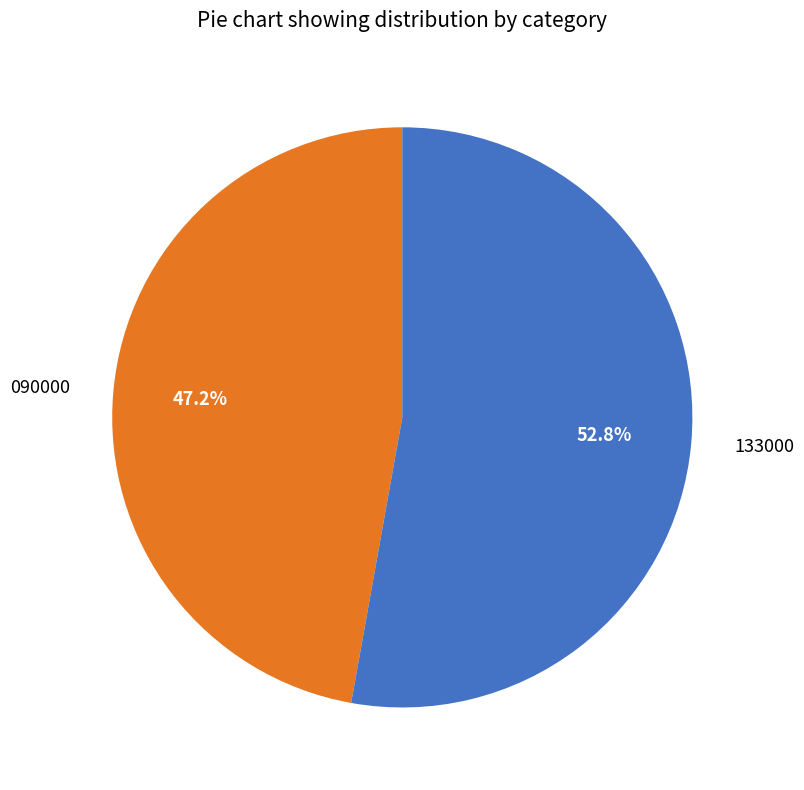

Count the number of slices in the pie.

2